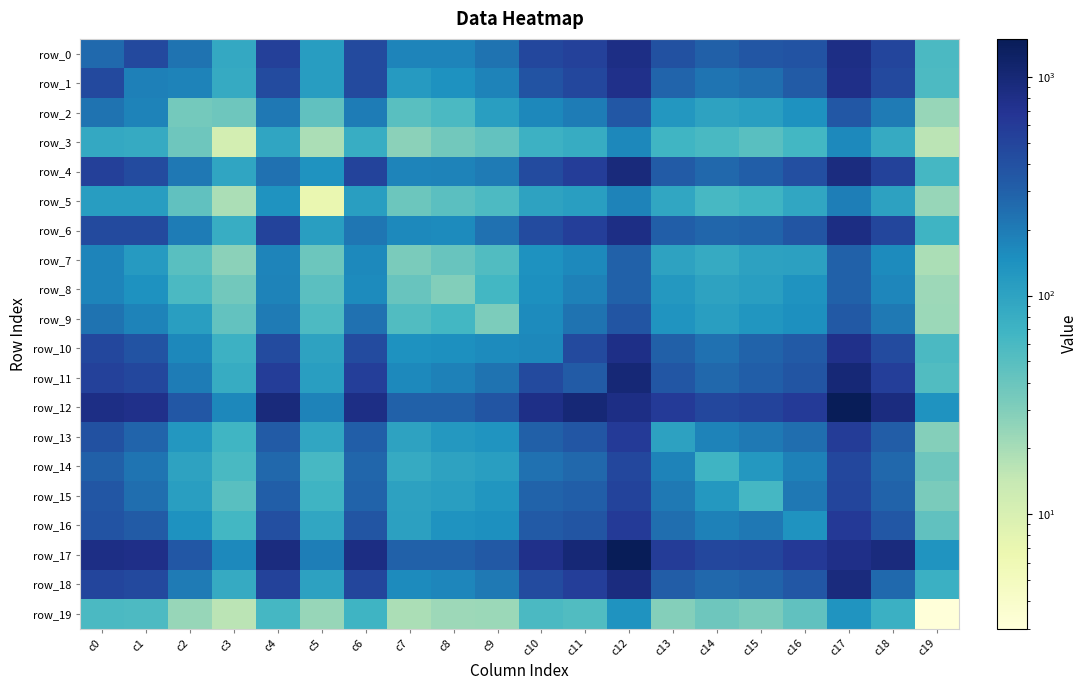

The value of row_15 at c1 is 341. True or false?

False